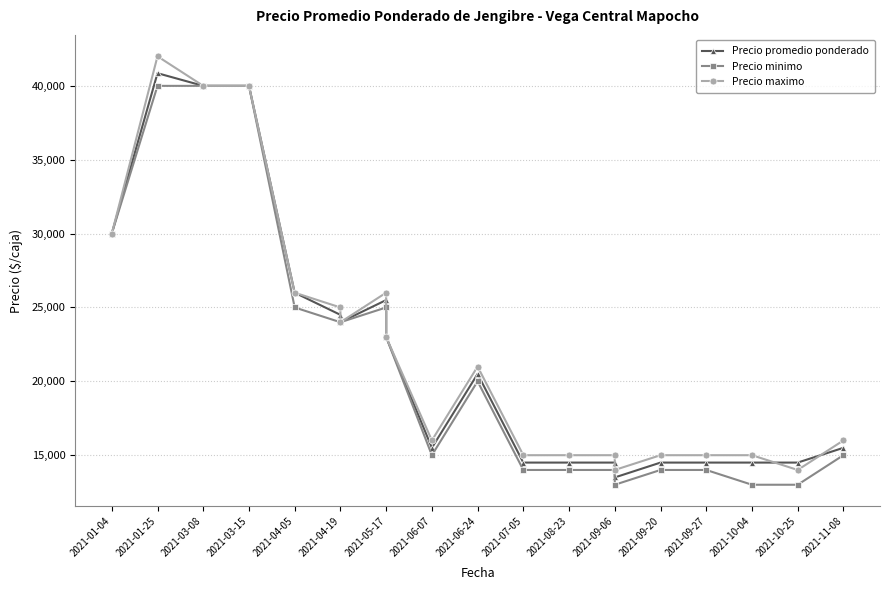

What is the spread (max minus min) of values at 2021-01-25?

2000